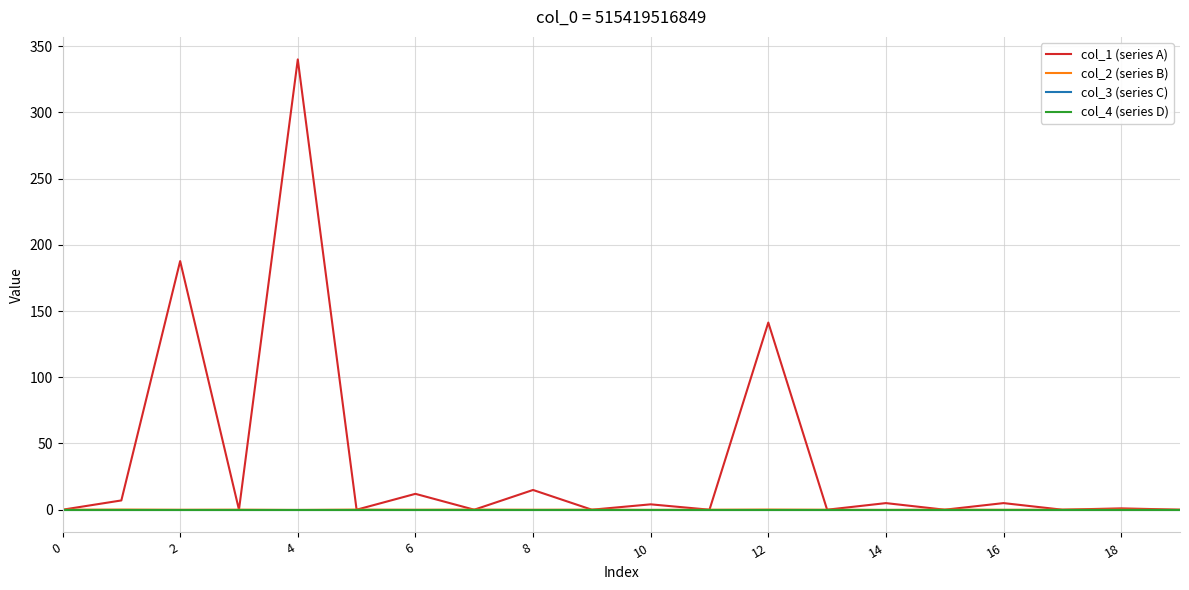

Does the chart display data point markers on the line(s)?

No